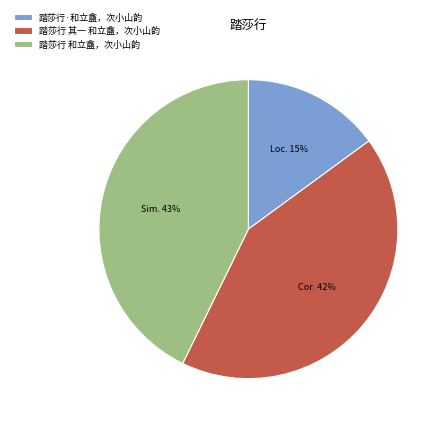

To the nearest percent, what percentage of the pie is 踏莎行 其一 和立盦，次小山韵?

42%